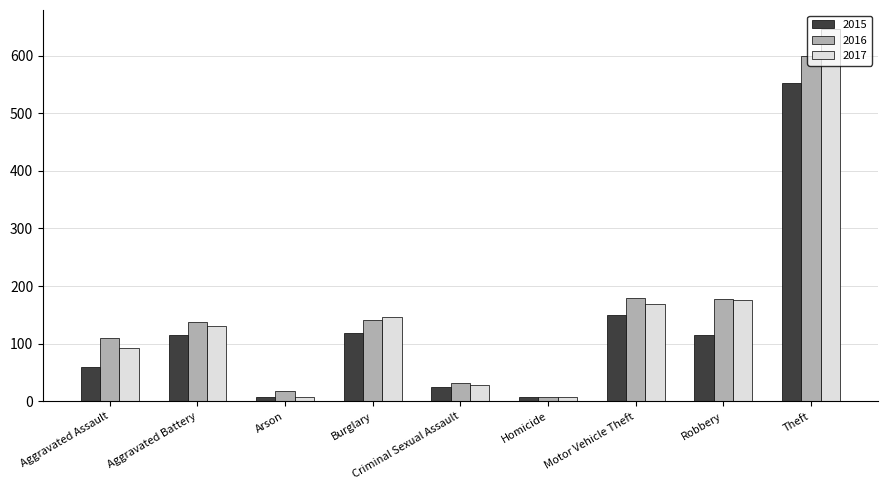

Which category has the highest value in the 2015 series?

Theft